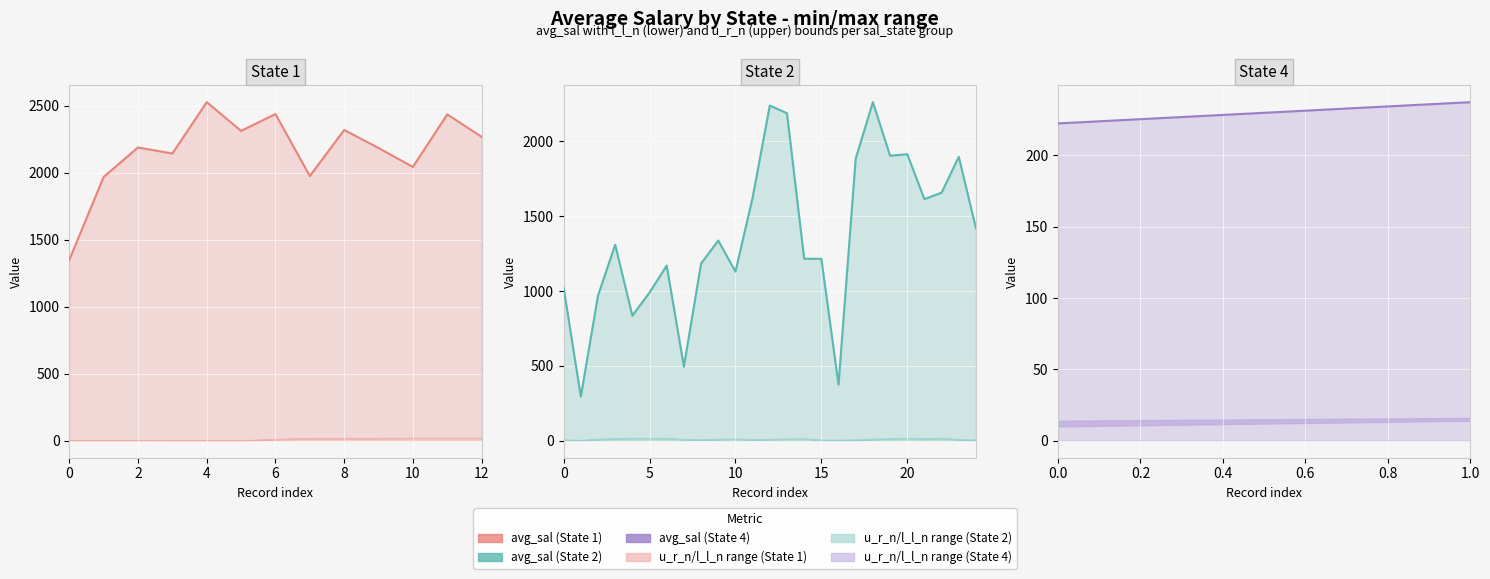

Between 0.0 and 1.0, which is larger?

1.0